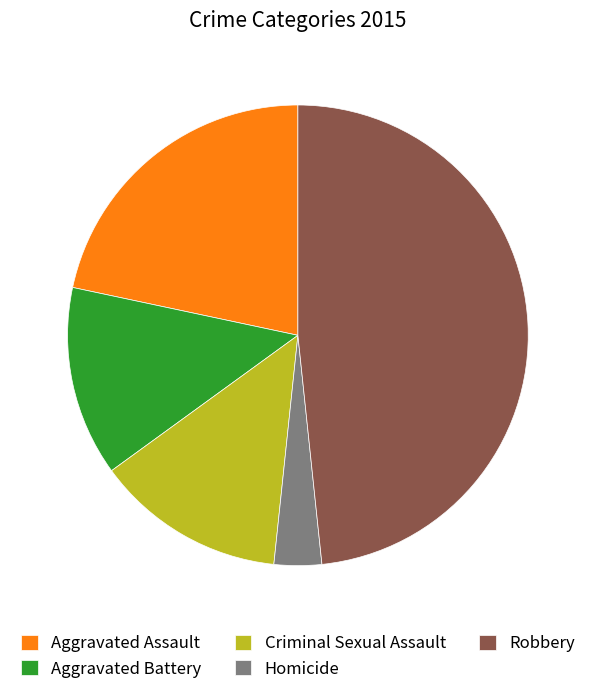

Which has a higher value, Aggravated Assault or Aggravated Battery?

Aggravated Assault